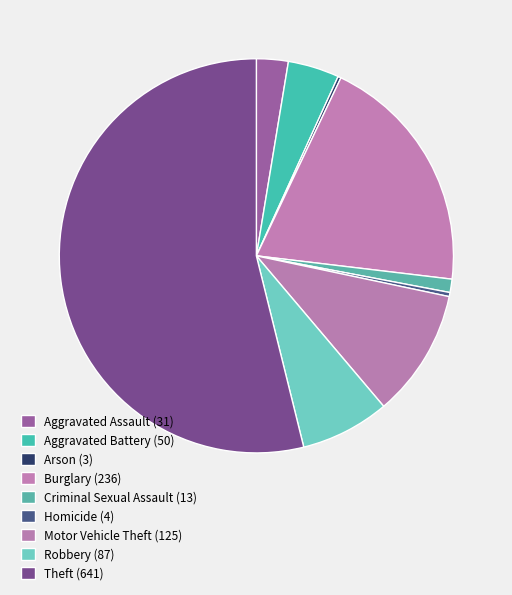

Which slice is the largest?

Theft